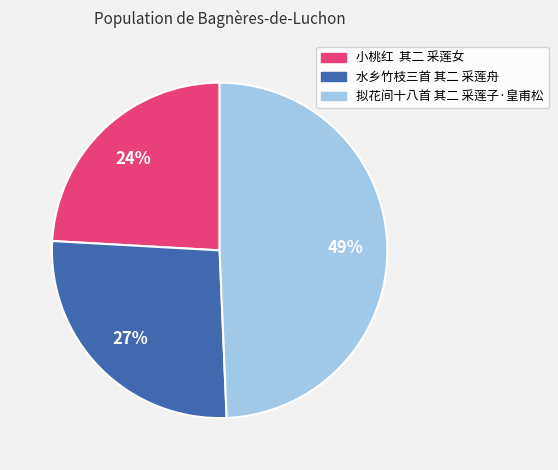

Is there a majority slice in this chart?

No